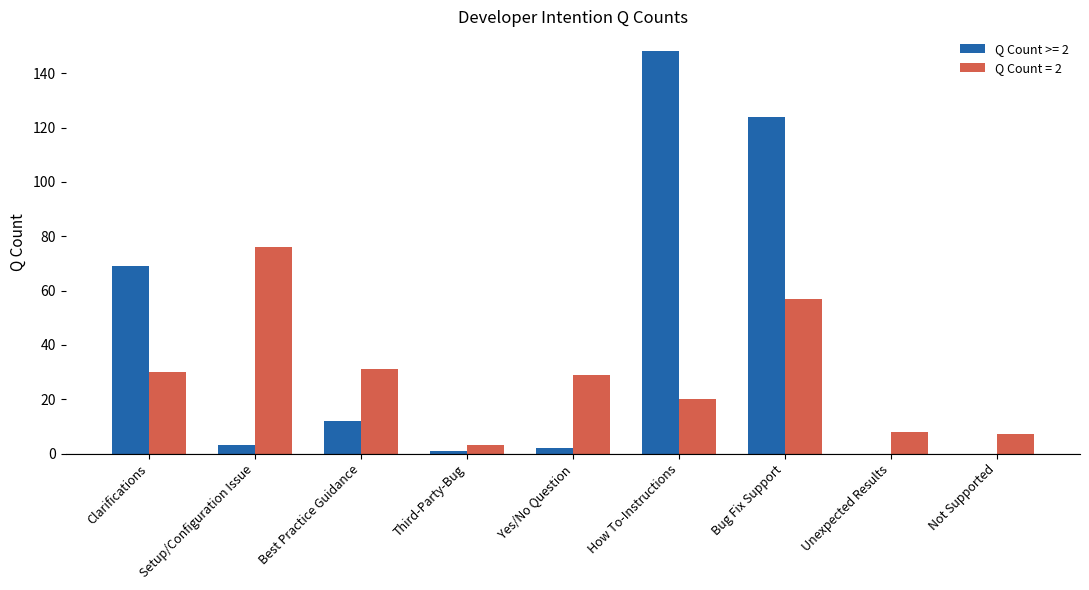

Between How To-Instructions and Unexpected Results, which series saw the biggest shift?

Q Count >= 2